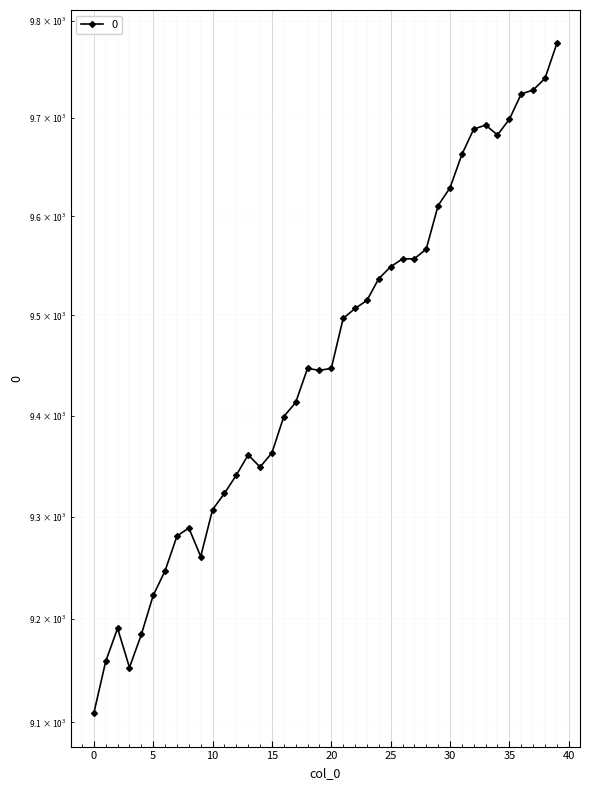

At which category does the data reach its first local peak?

2